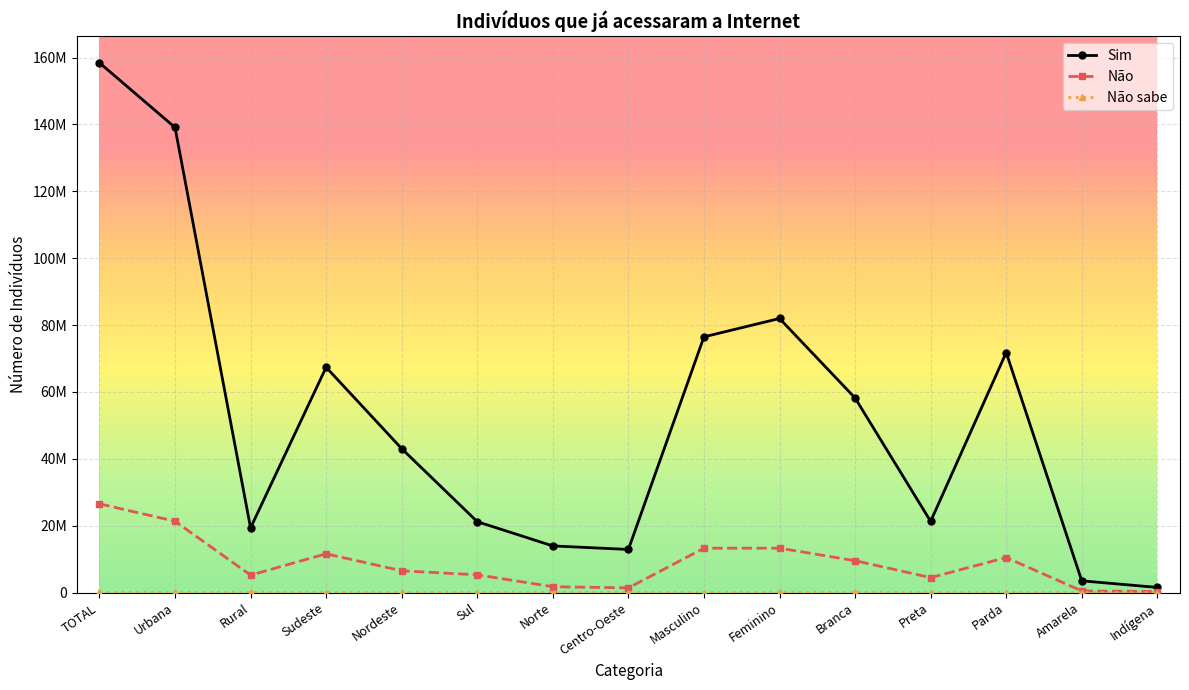

The Sim series shows 67377521 at Sudeste. True or false?

True